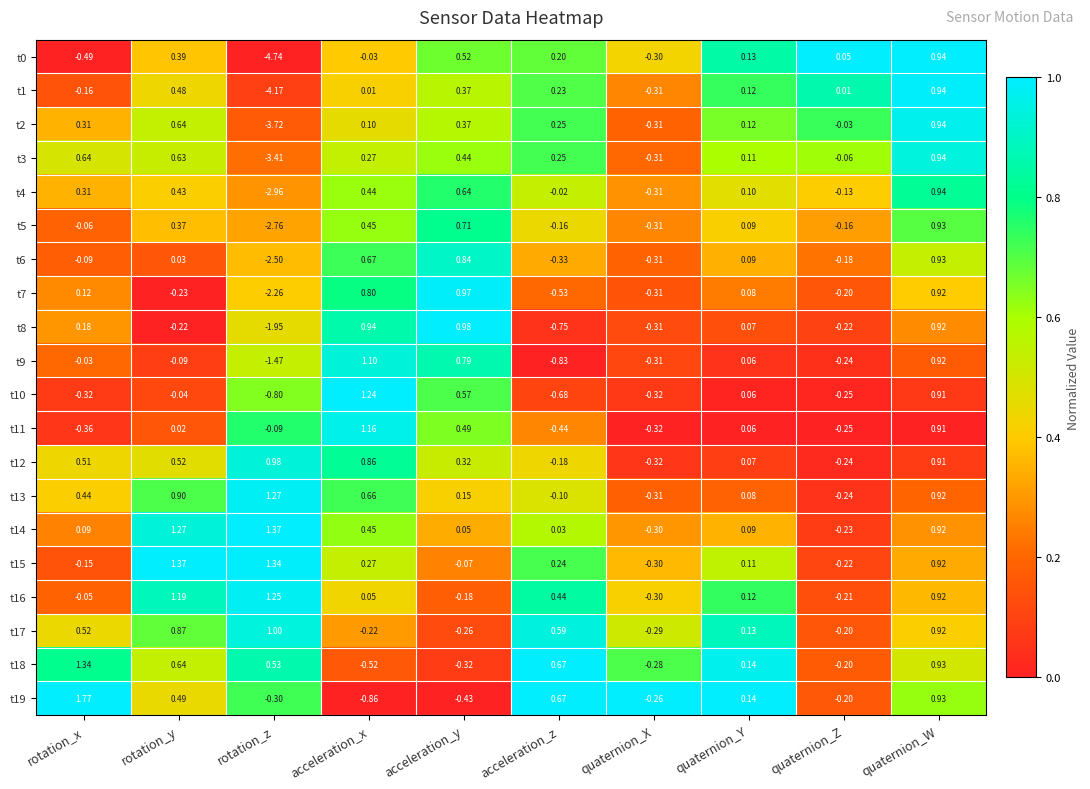

Rank the categories by t2 value from highest to lowest.

quaternion_W, rotation_y, acceleration_y, rotation_x, acceleration_z, quaternion_Y, acceleration_x, quaternion_Z, quaternion_X, rotation_z